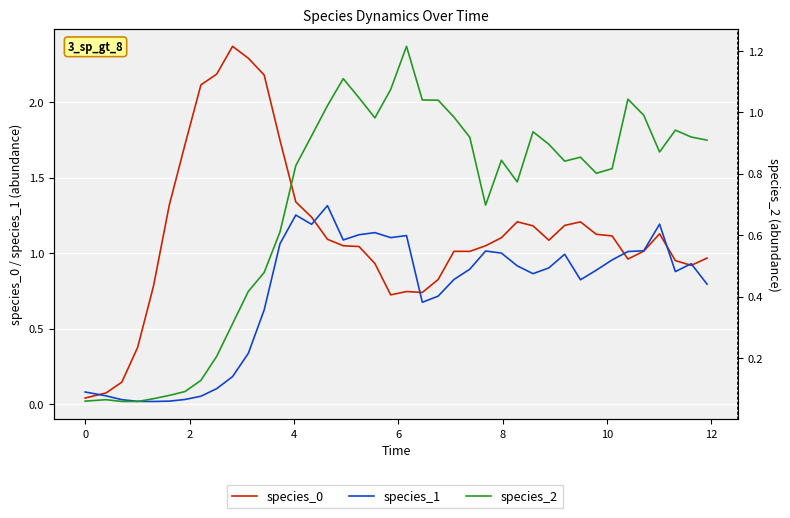

Which series ends up on top after the final intersection of species_0 and species_1?

species_0